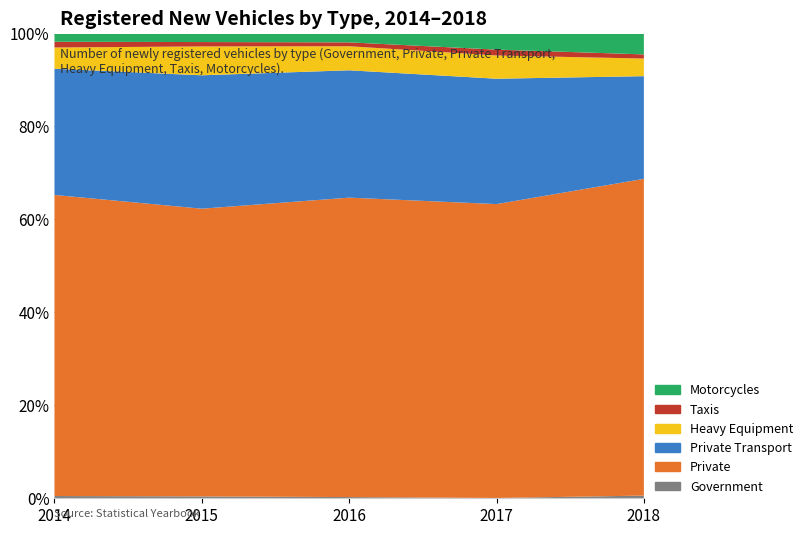

Reading right to left, extract all data points from this chart.

Government: 369	46	224	448	520
Private: 43659	43868	55964	67447	69479
Private Transport: 14150	18713	23801	31274	29129
Heavy Equipment: 2429	3469	4494	6767	4899
Taxis: 571	876	727	1024	1328
Motorcycles: 2881	2404	1654	2006	1903